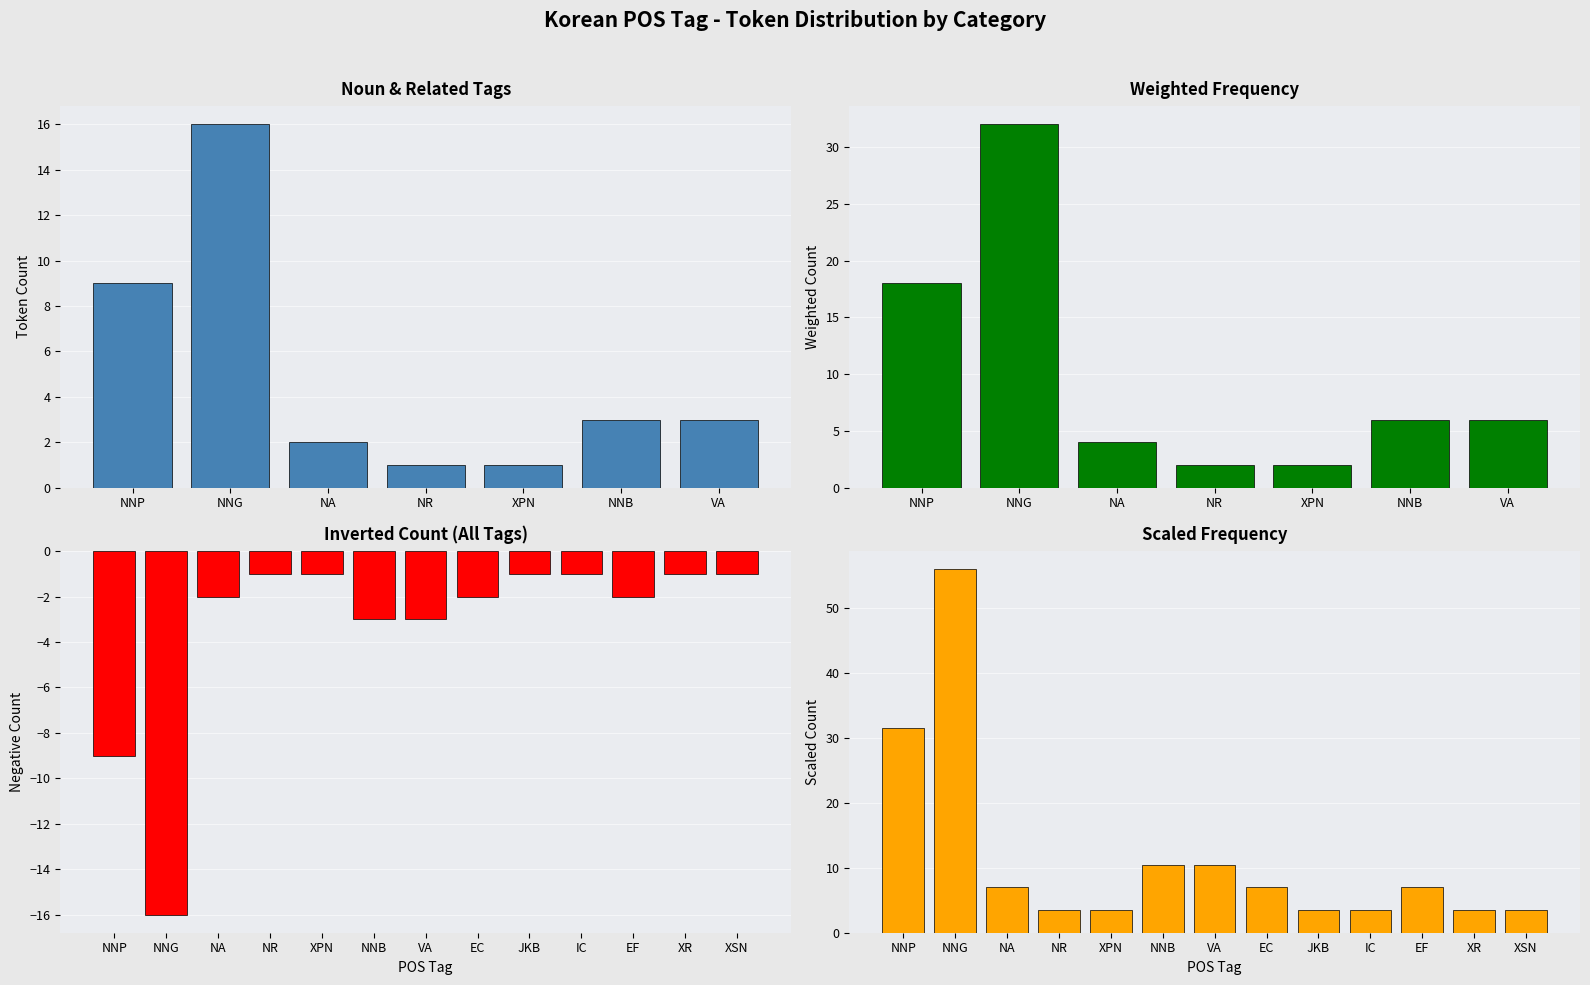

What is the difference between the maximum and minimum values?

15